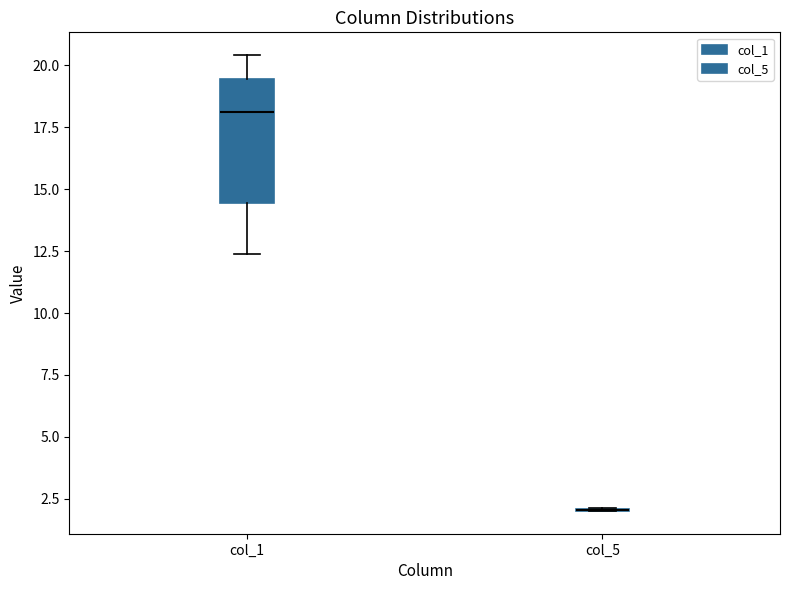

Reading left to right, read every box against the y-axis: the position of its median line, the range the box covers, and the ends of its whiskers. The values are not printed on the chart, so give them approximately, as read against the axis.

col_1: median 18.0, box 14.5 to 19.5, whiskers 12.5 to 20.5
col_5: box collapsed to a line at 2.0, whiskers 2.0 to 2.0